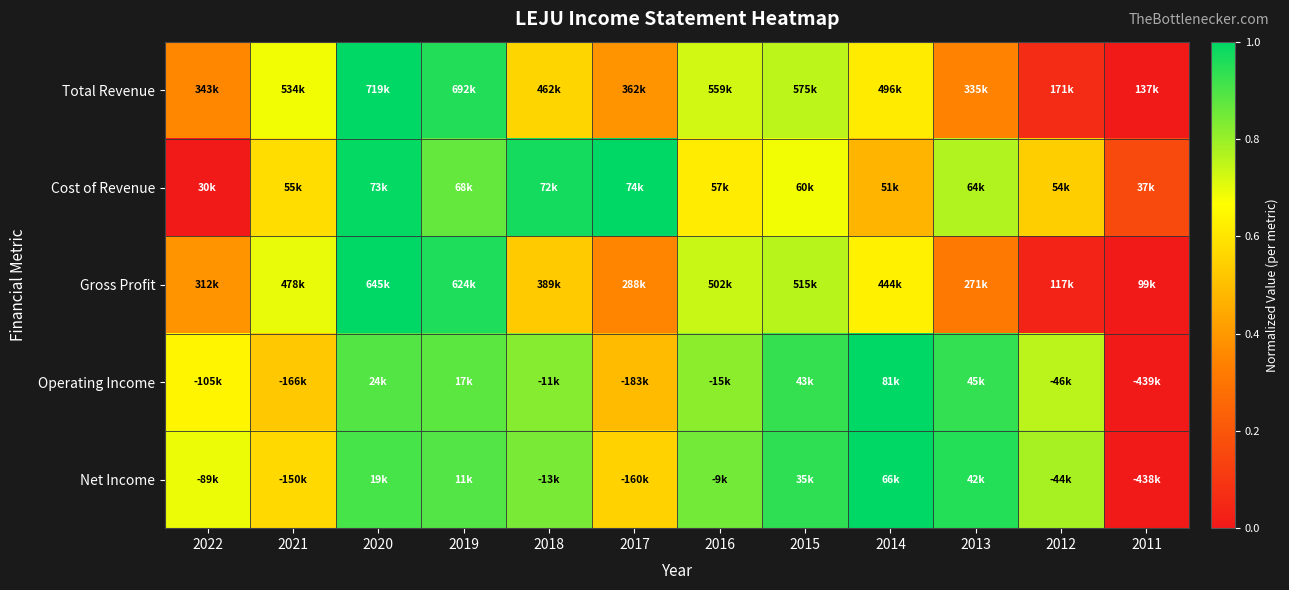

Reading left to right, transcribe all the data shown in this chart.

Total Revenue: 2022=0.4	2021=0.7	2020=1.0	2019=1.0	2018=0.6	2017=0.4	2016=0.7	2015=0.8	2014=0.6	2013=0.3	2012=0.1	2011=0.0
Cost of Revenue: 2022=0.0	2021=0.6	2020=1.0	2019=0.9	2018=1.0	2017=1.0	2016=0.6	2015=0.7	2014=0.5	2013=0.8	2012=0.5	2011=0.2
Gross Profit: 2022=0.4	2021=0.7	2020=1.0	2019=1.0	2018=0.5	2017=0.3	2016=0.7	2015=0.8	2014=0.6	2013=0.3	2012=0.0	2011=0.0
Operating Income: 2022=0.6	2021=0.5	2020=0.9	2019=0.9	2018=0.8	2017=0.5	2016=0.8	2015=0.9	2014=1.0	2013=0.9	2012=0.8	2011=0.0
Net Income: 2022=0.7	2021=0.6	2020=0.9	2019=0.9	2018=0.8	2017=0.5	2016=0.8	2015=0.9	2014=1.0	2013=1.0	2012=0.8	2011=0.0